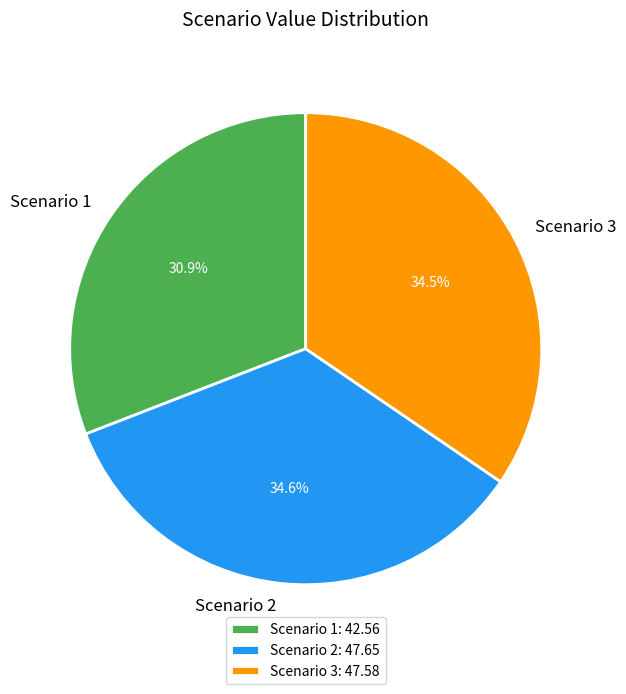

Which has a higher value, Scenario 1 or Scenario 2?

Scenario 2